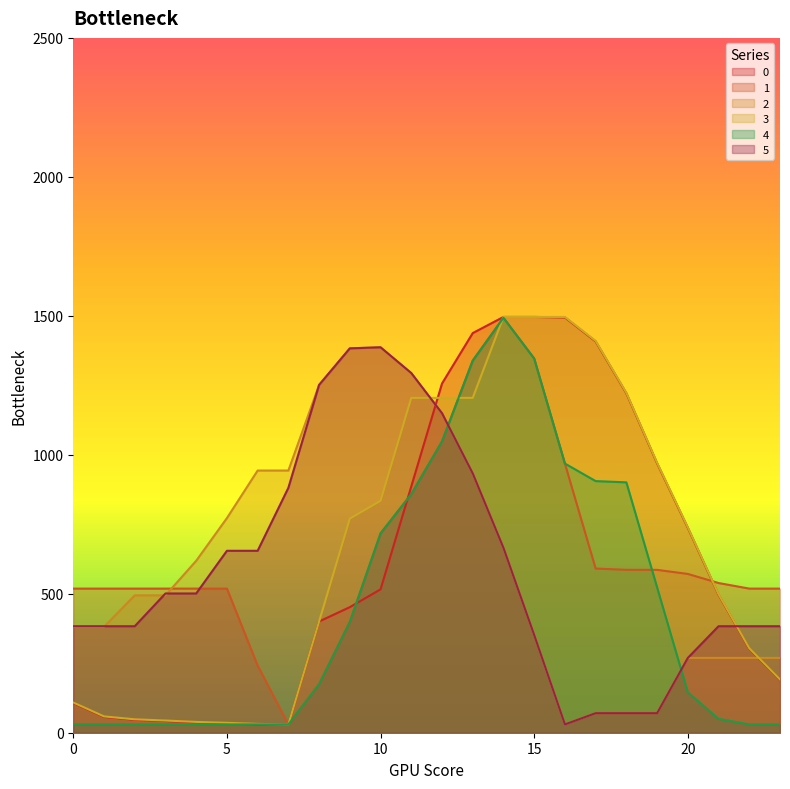

True or false: 5 has a value of 220.0 at 22.

False